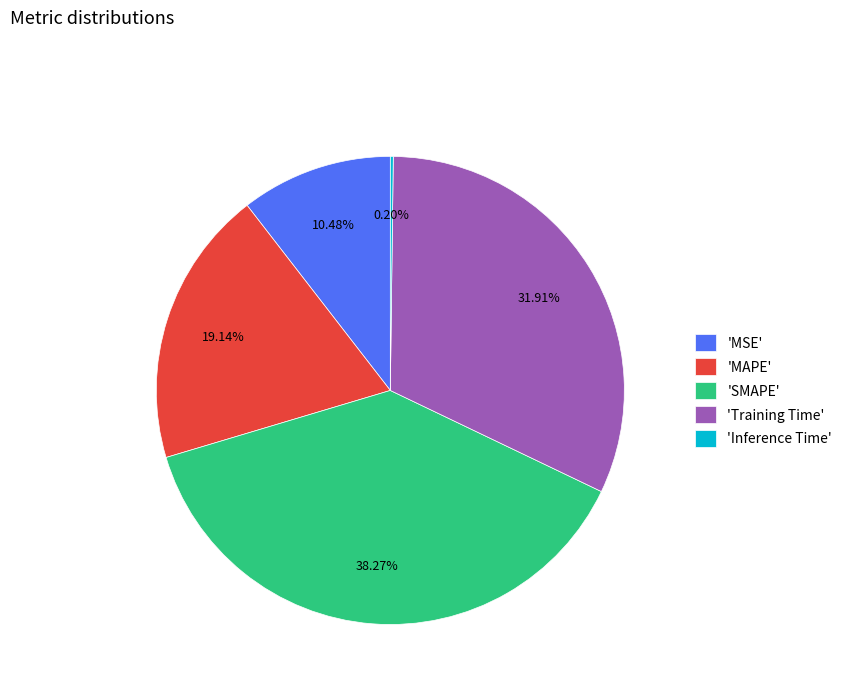

Which category has the biggest portion of the pie?

'SMAPE'